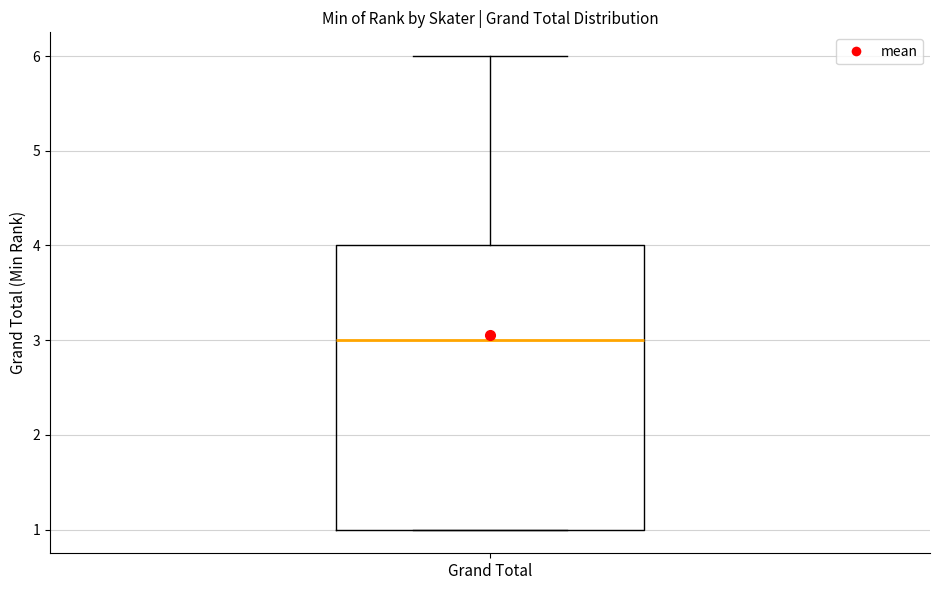

Transcribe this box plot: give where the median line is, the range the box spans, and where the two whiskers end, as read against the y-axis. The values are not printed on the chart, so give them approximately, as read against the axis.

median 3, box 1 to 4, whiskers 1 to 6